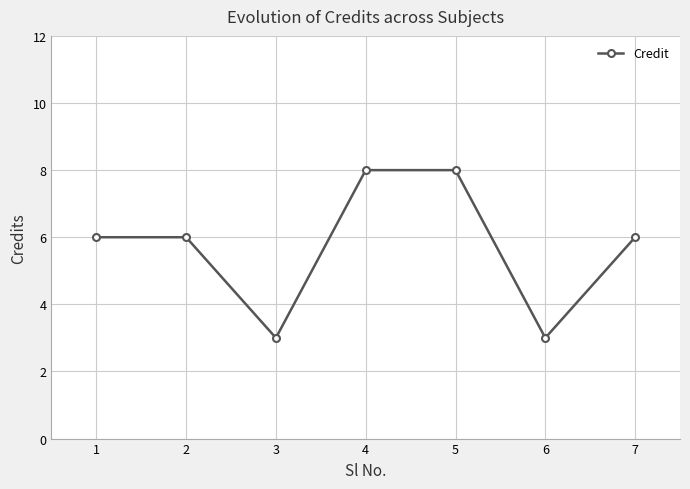

The chart shows a value of 3 at 3. True or false?

True